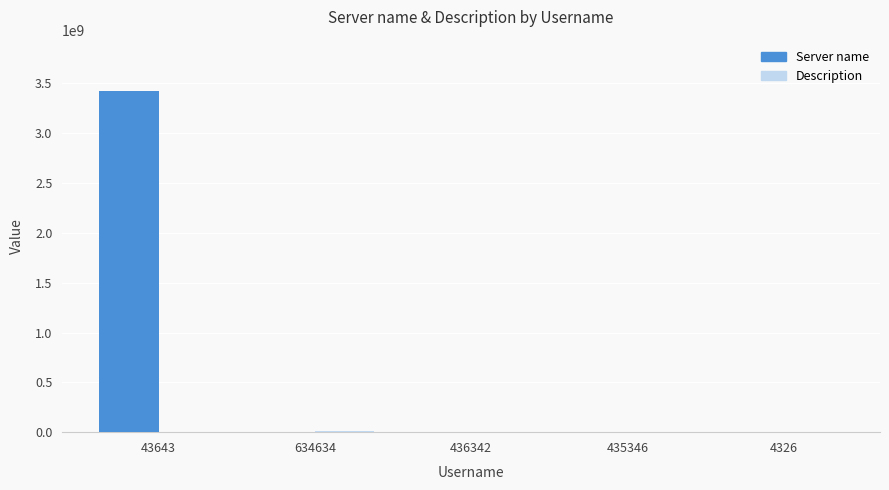

Which series changed the most between 43643 and 436342?

Server name